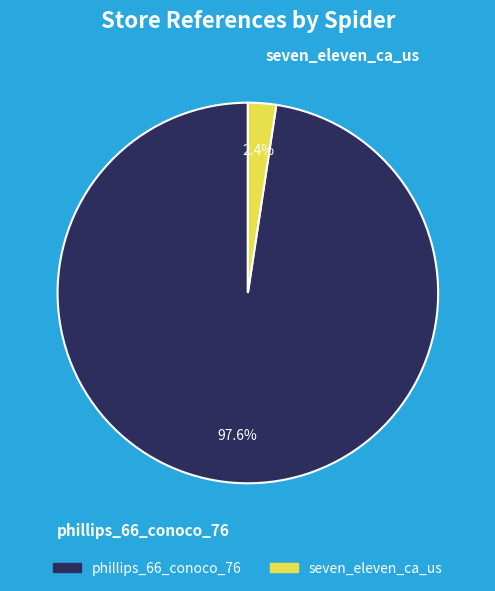

Which has a higher value, phillips_66_conoco_76 or seven_eleven_ca_us?

phillips_66_conoco_76